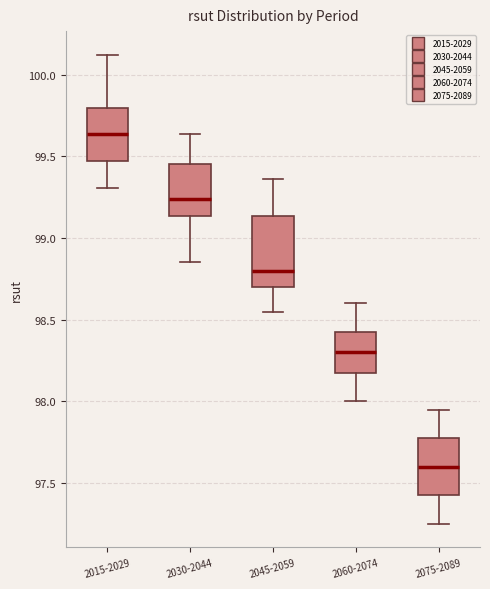

Which box has the lowest median line?

2075-2089